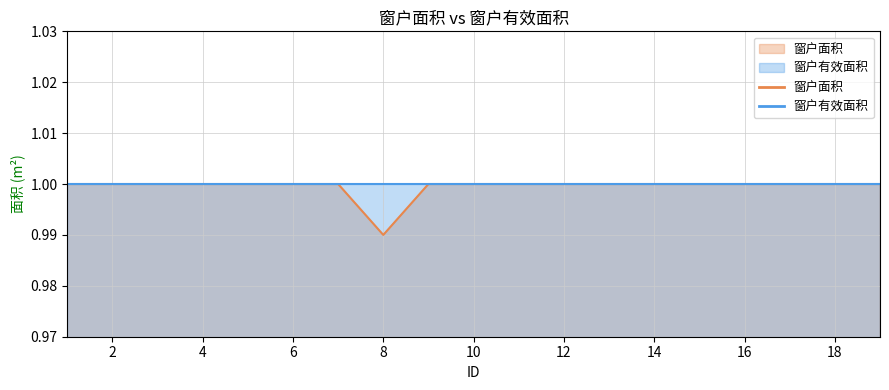

The chart shows a value of 1.6 at 4. True or false?

False